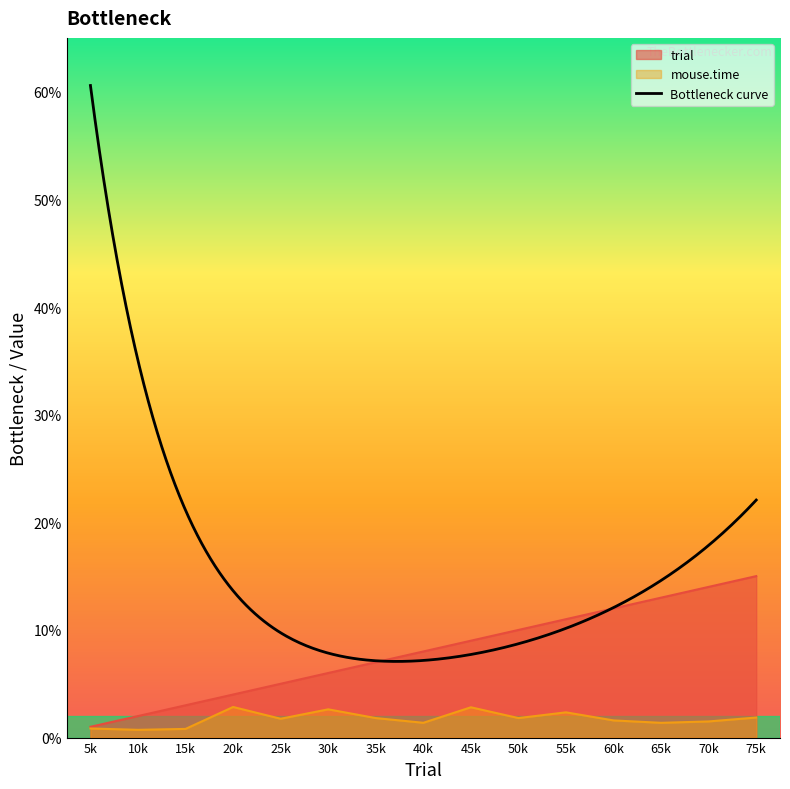

Which series has the largest range (max minus min)?

trial